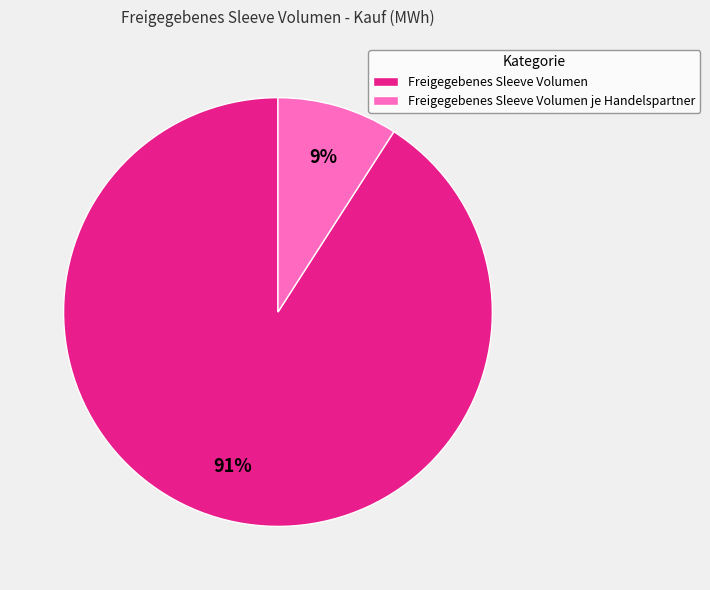

What is the majority slice?

Freigegebenes Sleeve Volumen